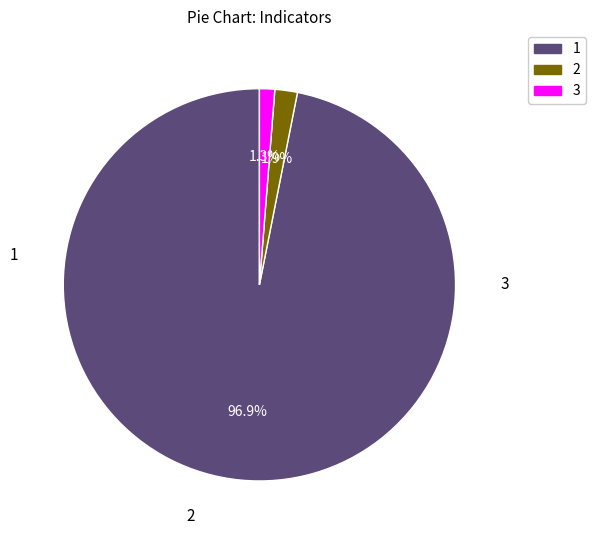

How many segments does this pie chart have?

3